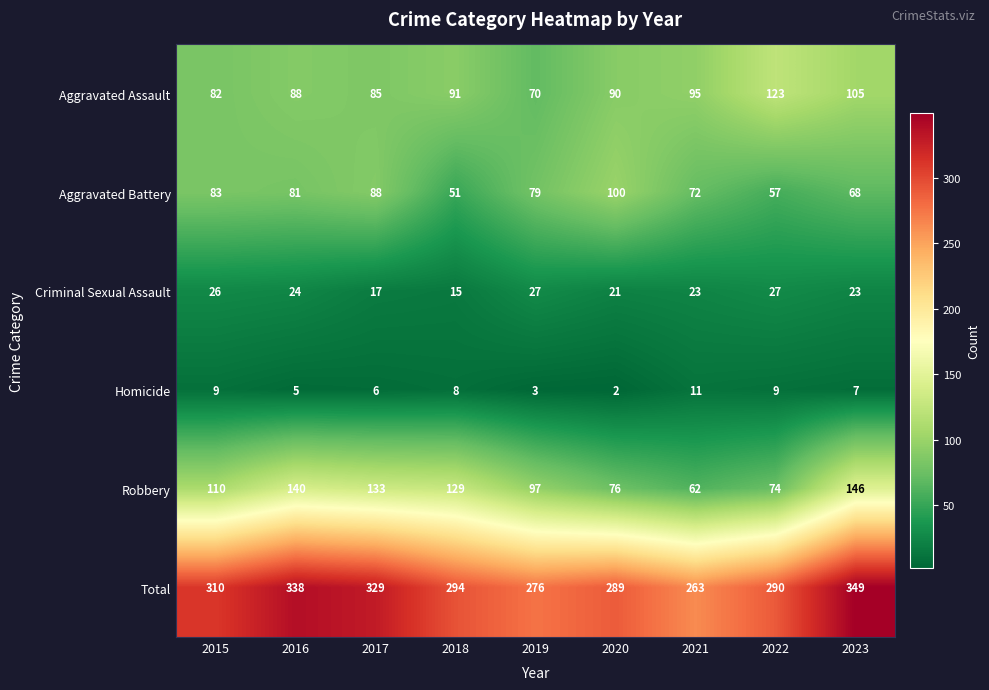

What is the difference between the maximum and minimum values in the Aggravated Battery series?

49